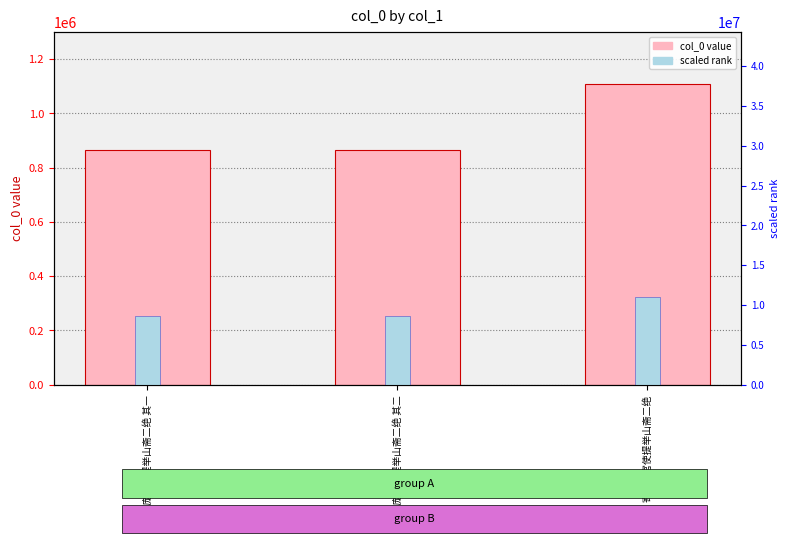

True or false: scaled rank has a value of 8664520.0 at 寄题庞宫使提举山斋二绝 其一.

True